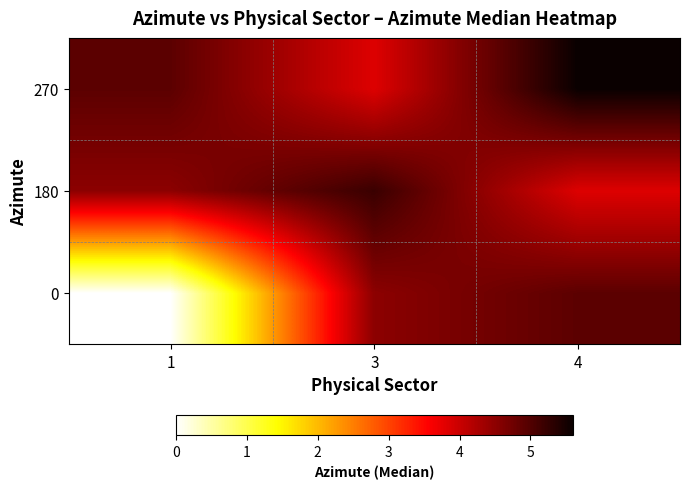

What is the spread (max minus min) of values at 3?

1.4